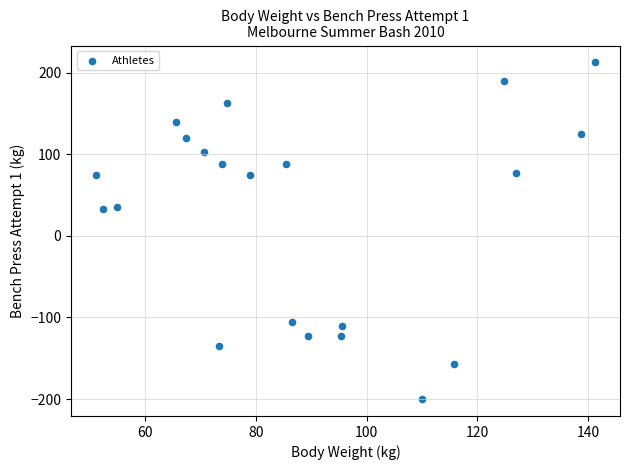

What is the range of Y values (max minus min)?

412.5